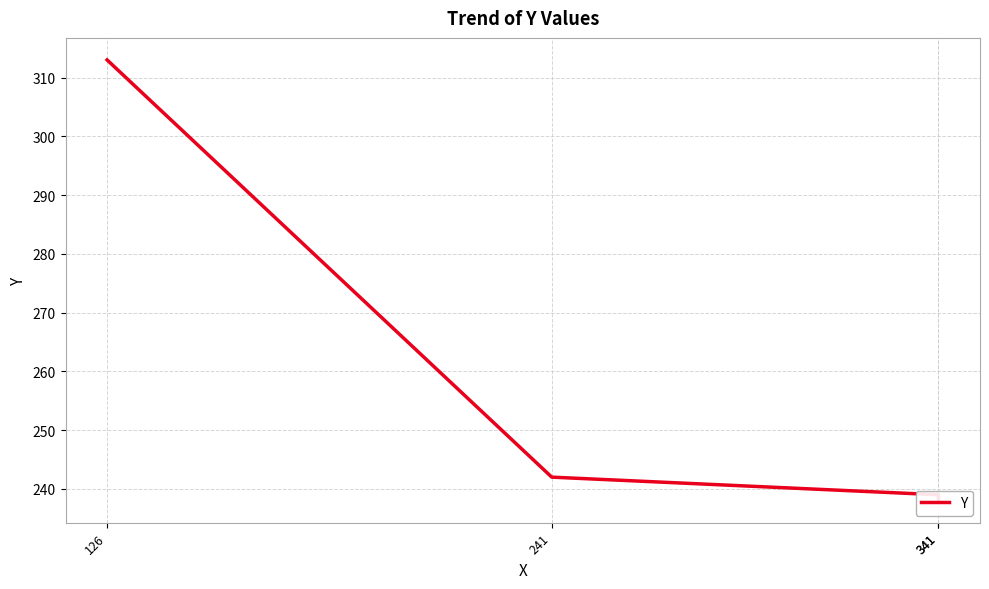

Which category has the highest value across all series?

126